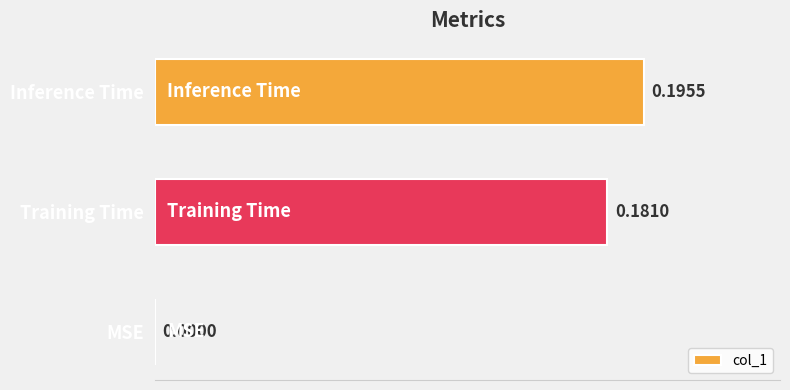

What is the change in value from MSE to Inference Time?

+0.2